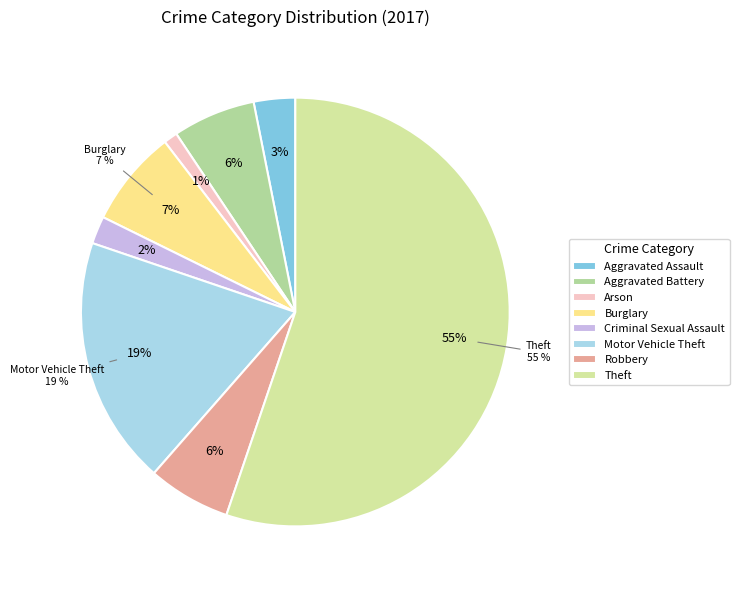

Which category accounts for the majority?

Theft